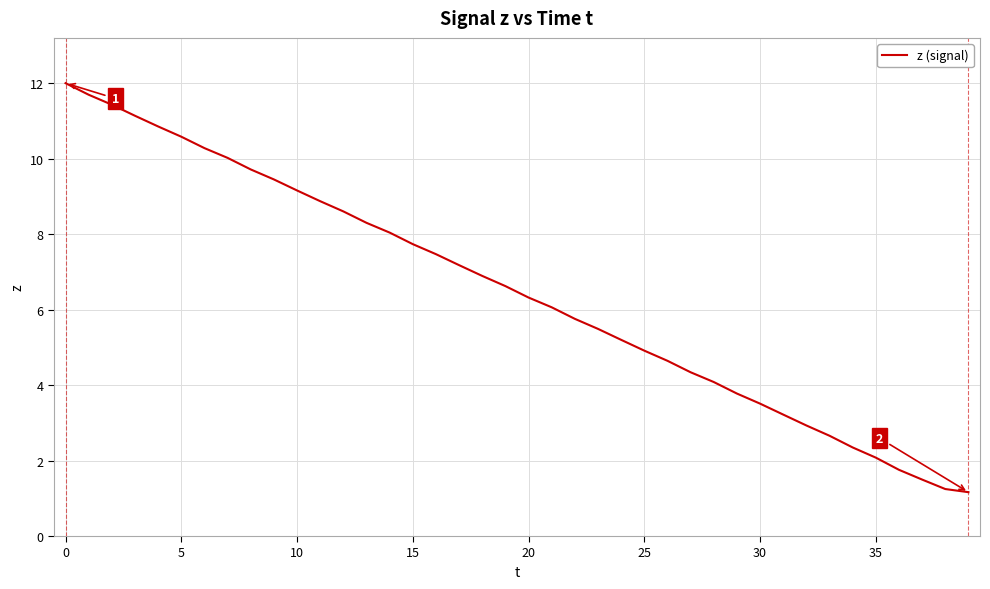

What is the difference between the maximum and minimum values?

10.8